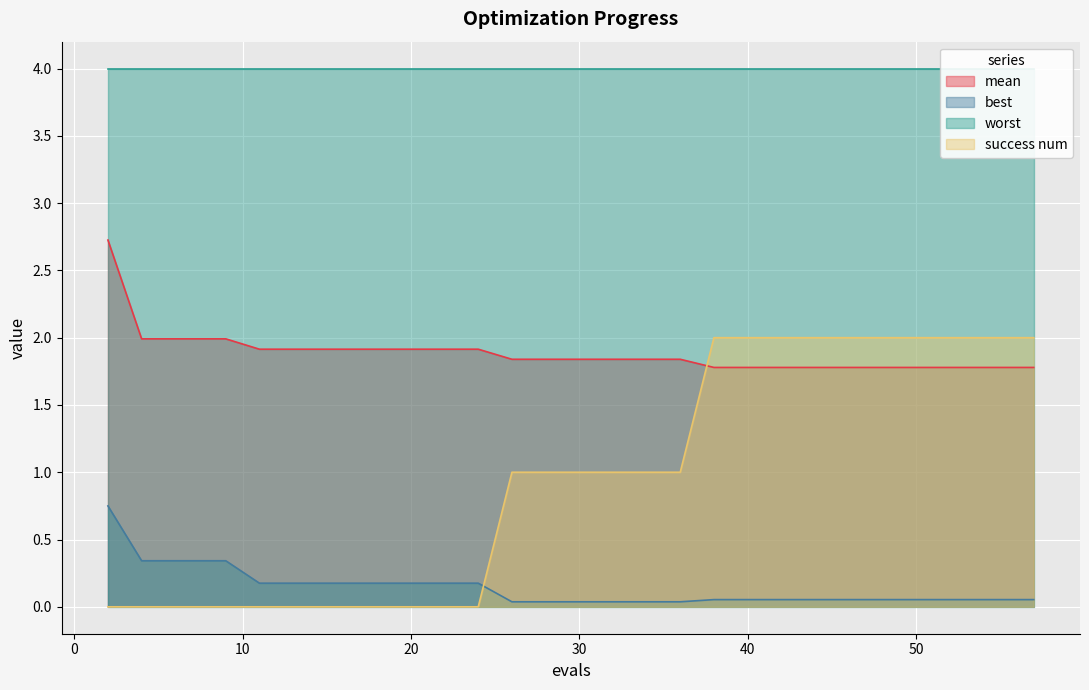

How many intersections are there between best and success num?

1